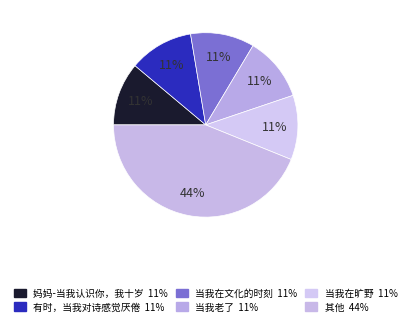

Is there a majority slice in this chart?

No